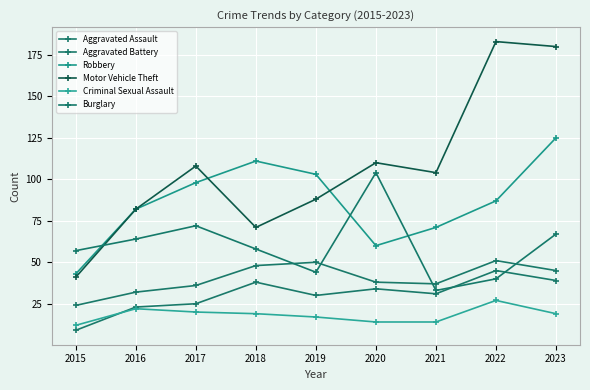

Reading left to right, transcribe all the data shown in this chart.

Aggravated Assault: 9	23	25	38	30	34	31	45	39
Aggravated Battery: 24	32	36	48	50	38	37	51	45
Robbery: 43	82	98	111	103	60	71	87	125
Motor Vehicle Theft: 41	82	108	71	88	110	104	183	180
Criminal Sexual Assault: 12	22	20	19	17	14	14	27	19
Burglary: 57	64	72	58	44	104	33	40	67